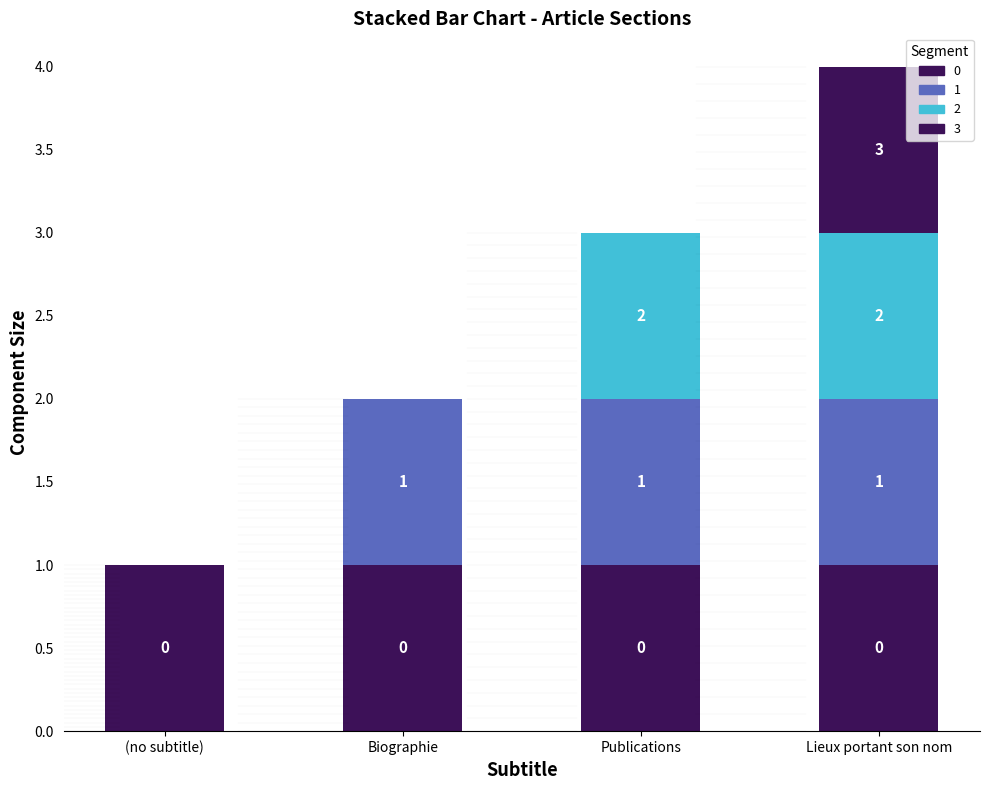

Are the bars grouped side by side (vs. stacked)?

No